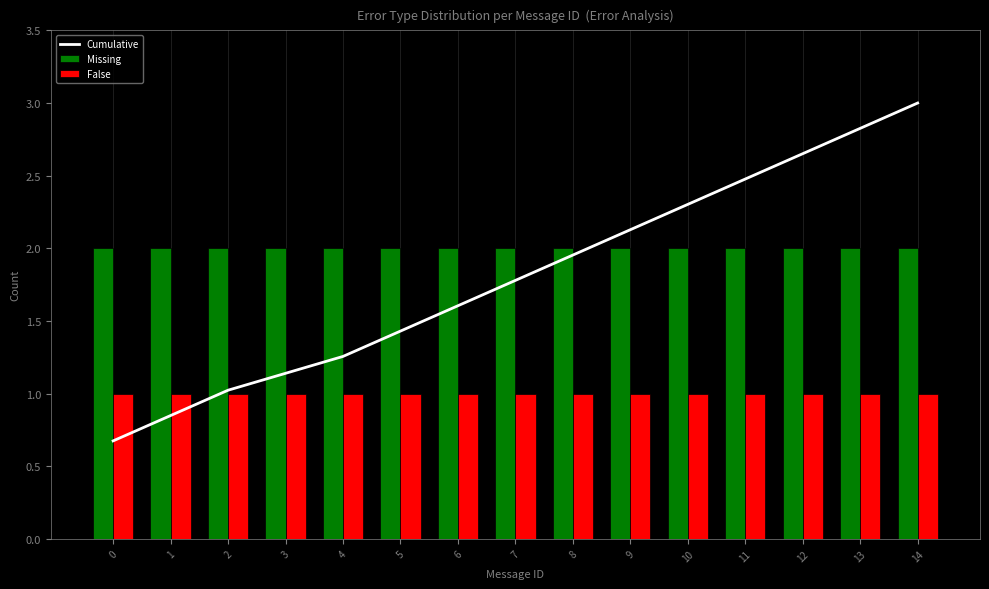

What is the minimum value shown in the chart?

0.7